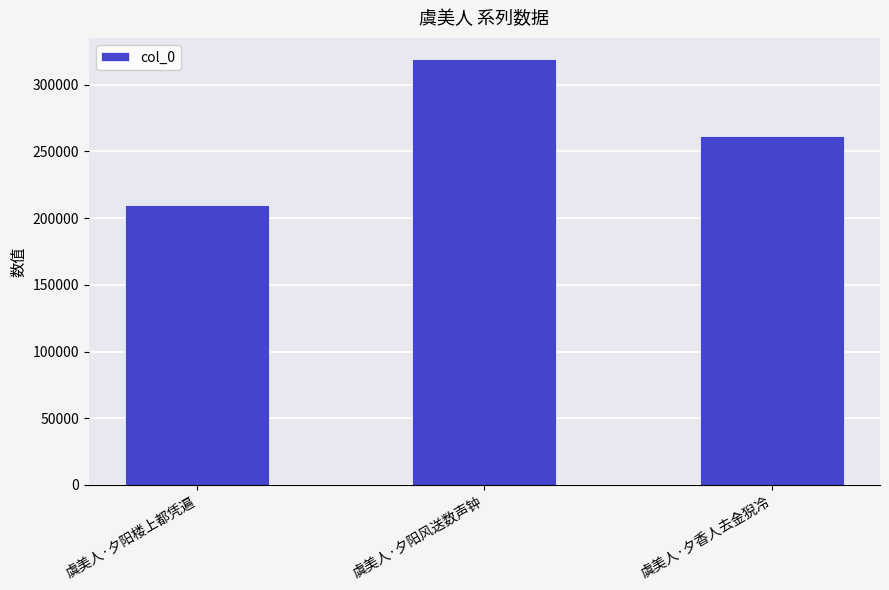

What is the label of the 2nd bar from the left?

虞美人·夕阳风送数声钟